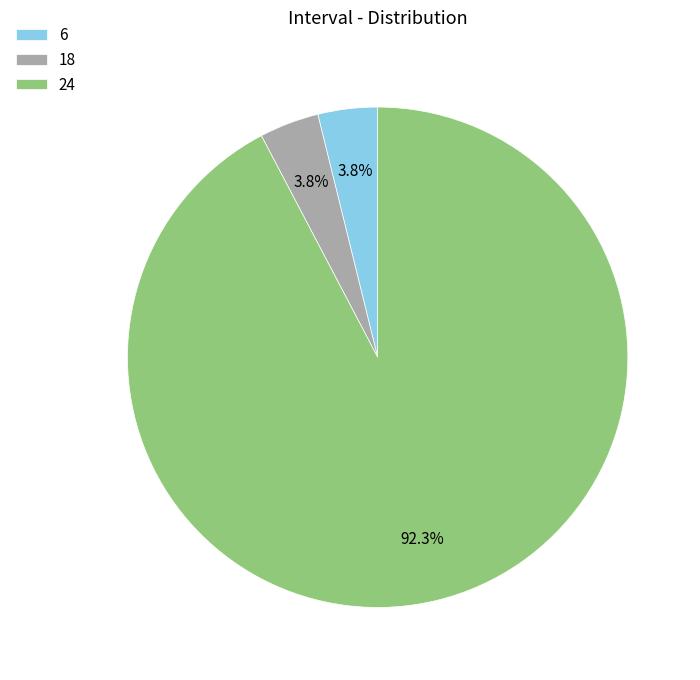

Which slice is the largest?

24